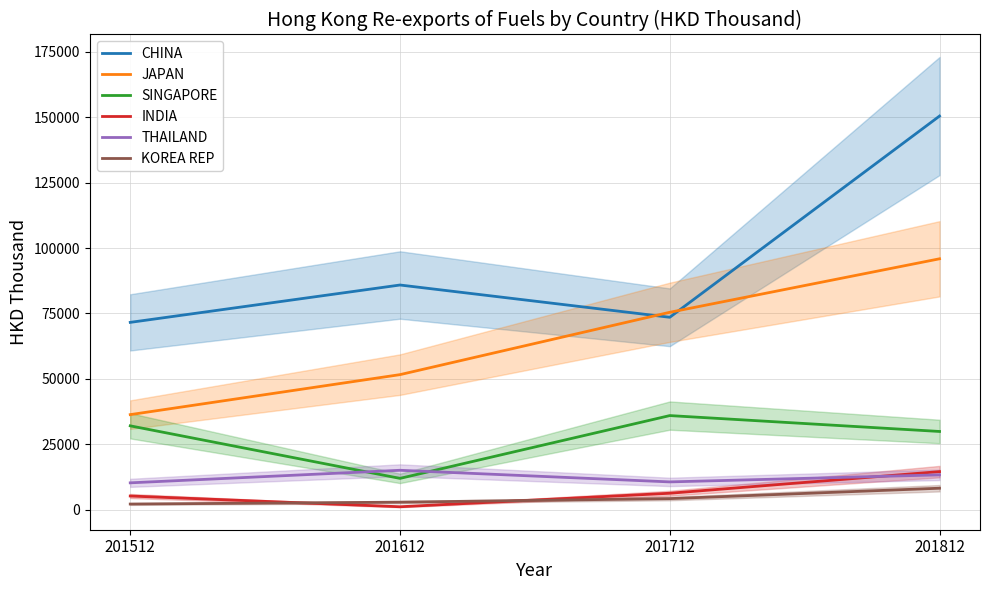

True or false: JAPAN and INDIA cross at least once.

False